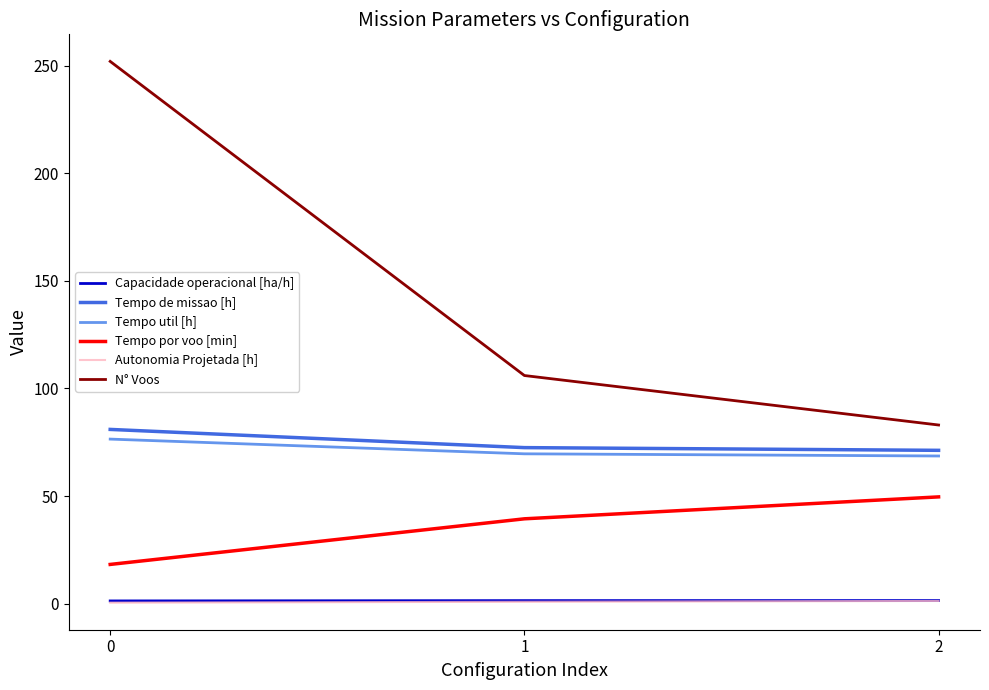

The Tempo por voo [min] series shows 49.6 at 2. True or false?

True